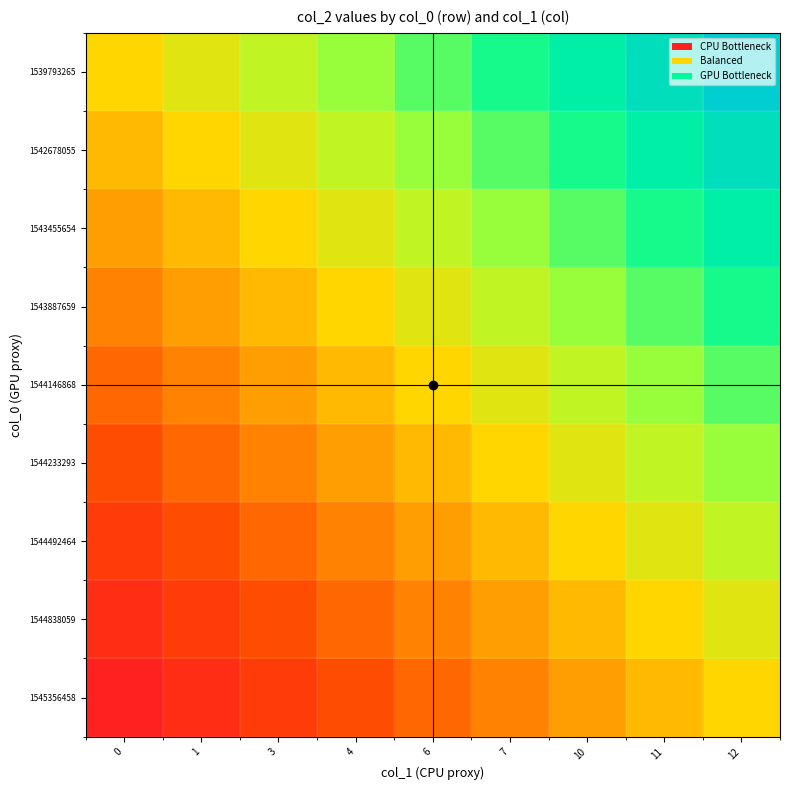

How many series are shown in this chart?

9